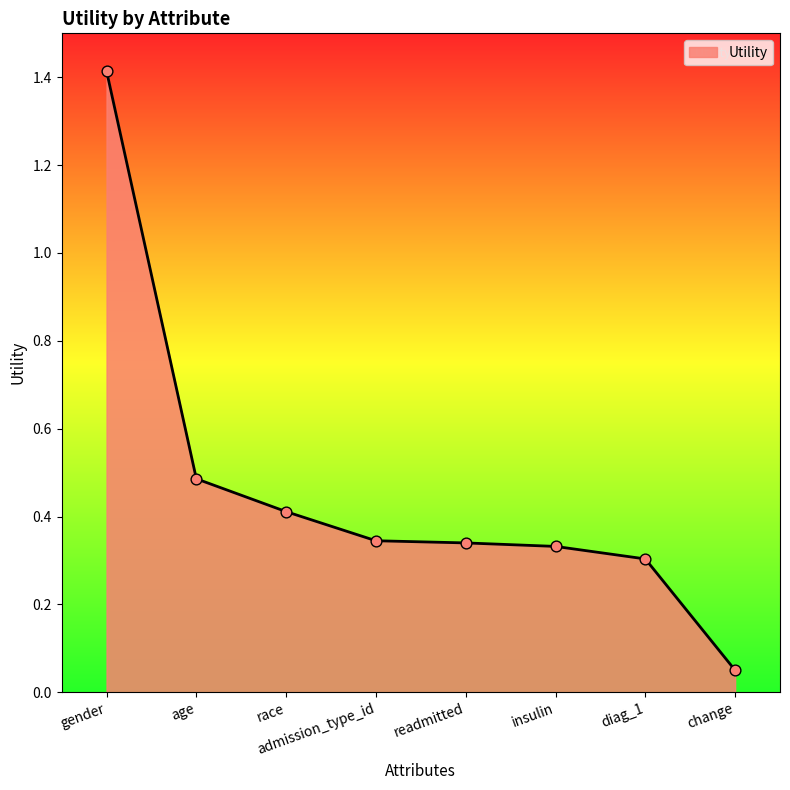

Between insulin and age, which is larger?

age